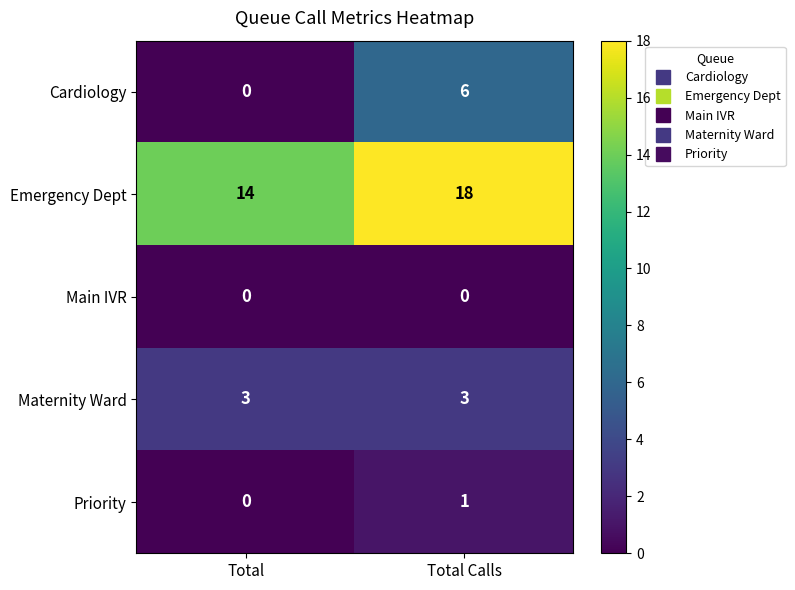

What is the difference between the Cardiology values at Total and Total Calls?

6